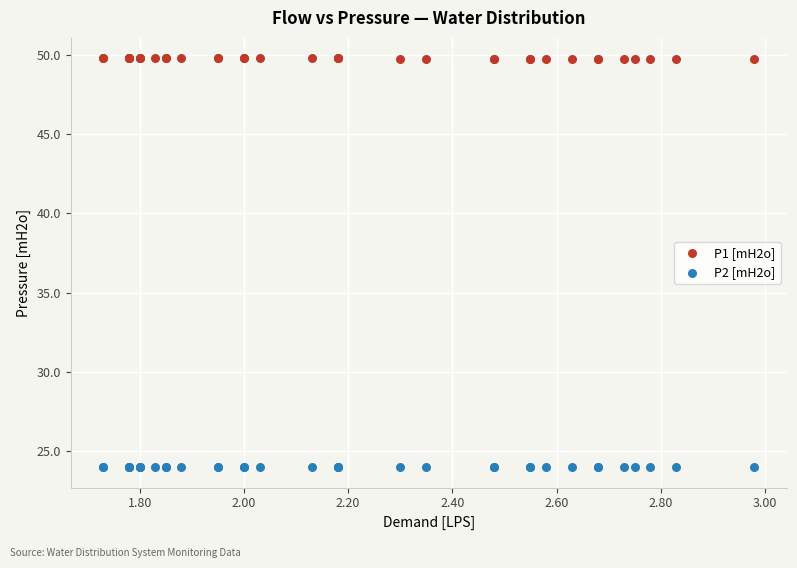

Which series reaches the maximum Y coordinate?

P1 [mH2o]